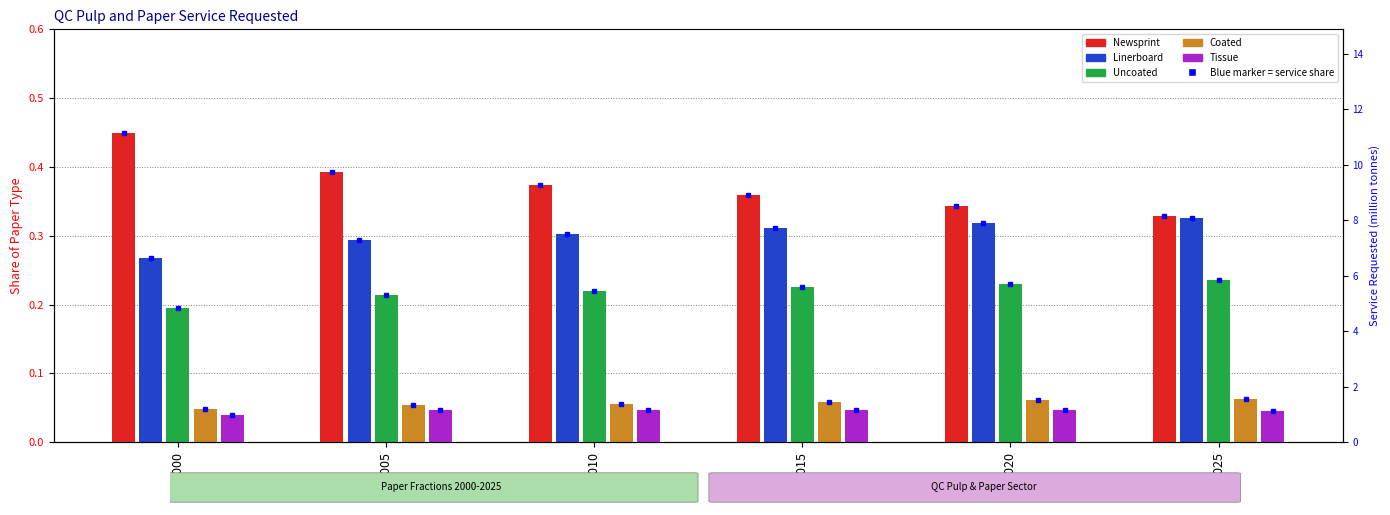

At how many categories does at least one series exceed 0?

6